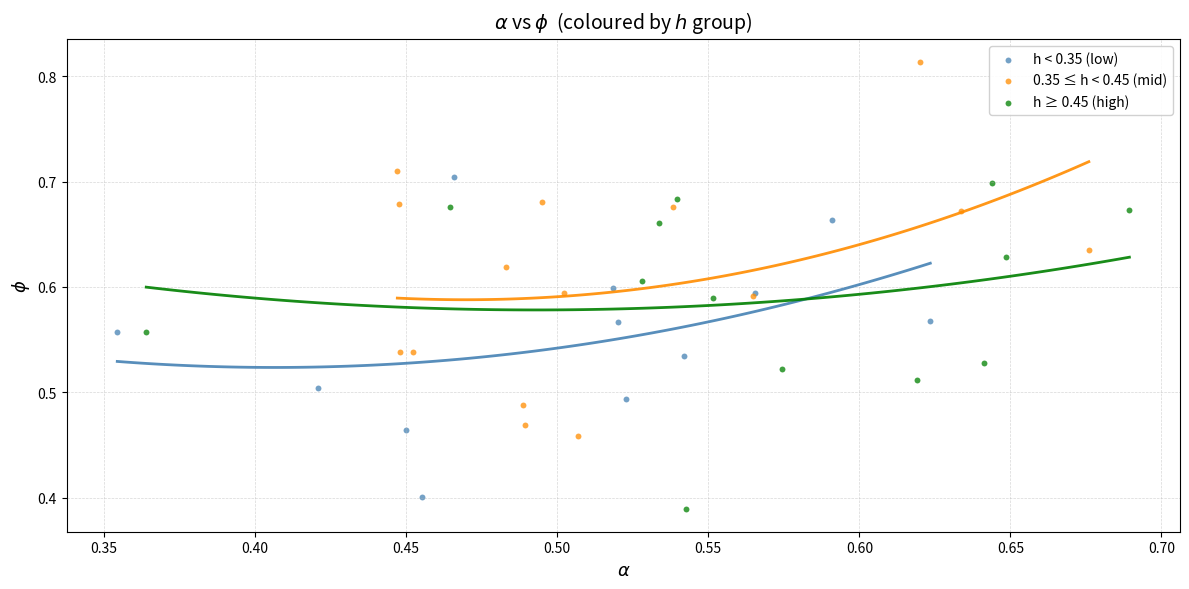

What are all the series names shown in the legend?

h < 0.35 (low), 0.35 ≤ h < 0.45 (mid), h ≥ 0.45 (high)